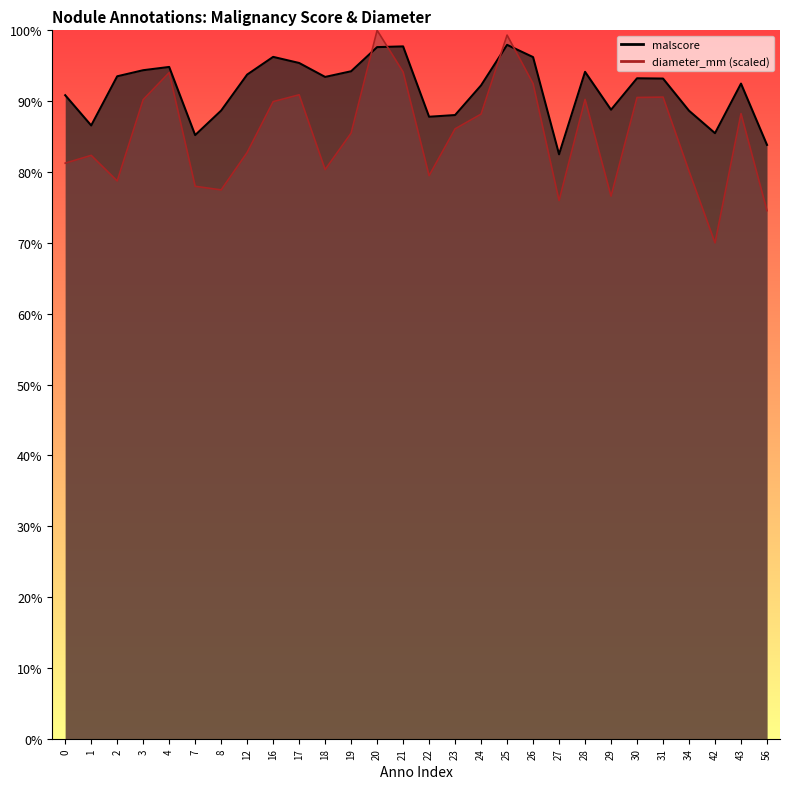

What value does the diameter_mm series have at 16?

0.9